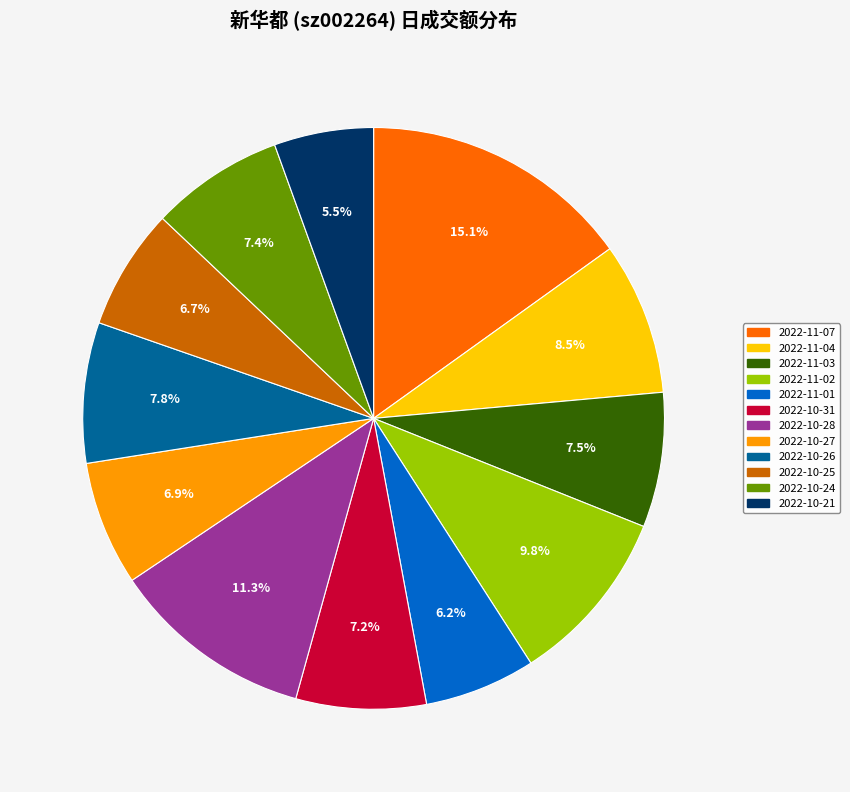

Combined, what portion of the pie is 2022-10-26 and 2022-11-03?

15.3%